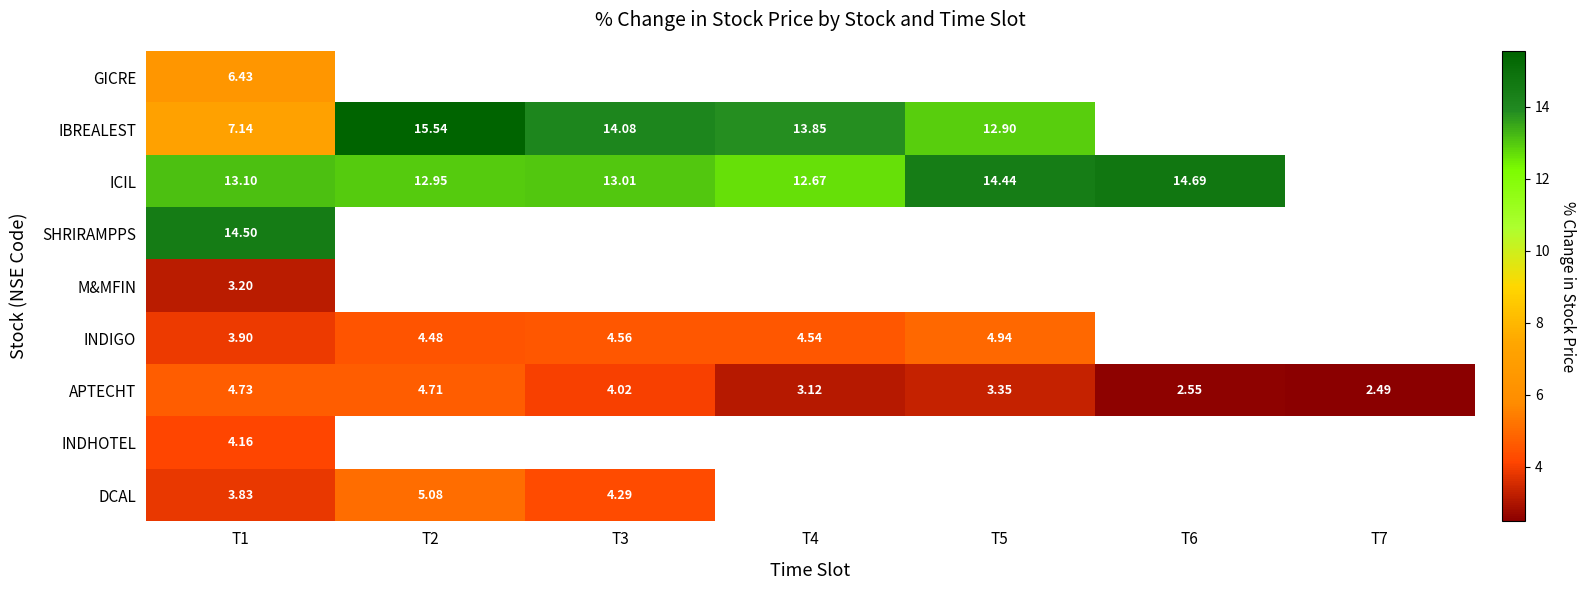

Which series changed the most between T1 and T3?

IBREALEST